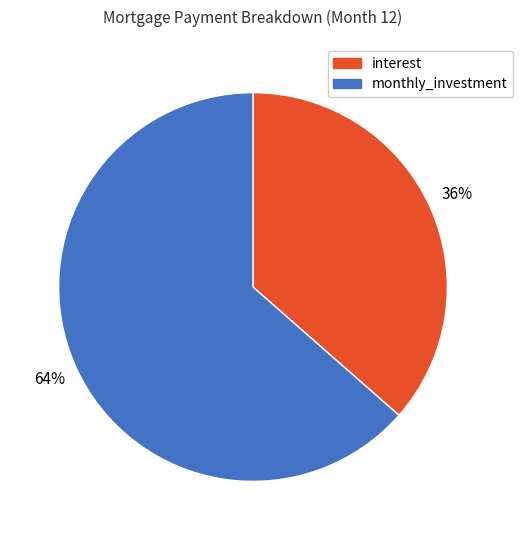

To the nearest percent, what is the average slice percentage?

50%